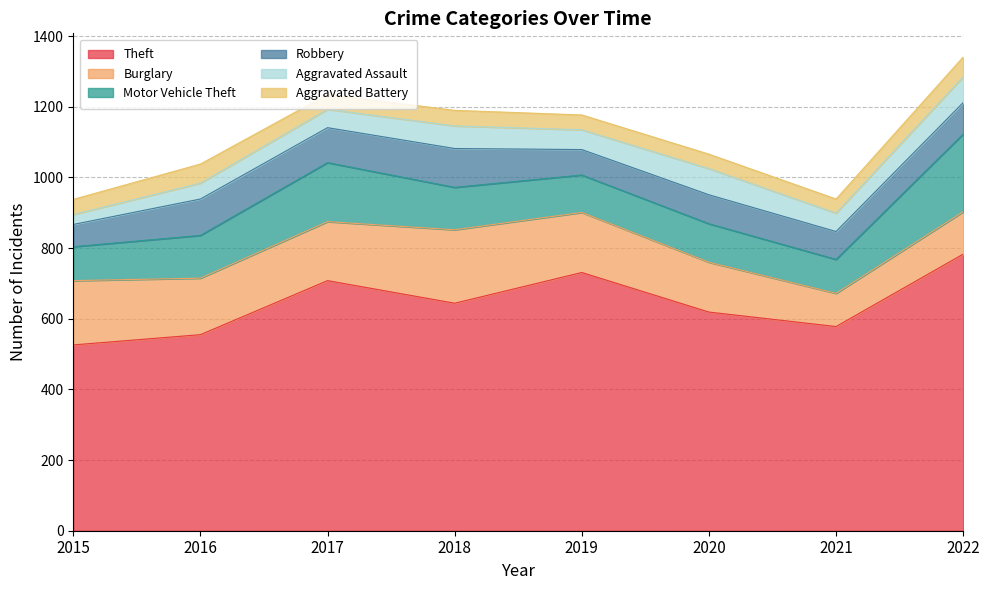

Which category has the highest value in the Theft series?

2022